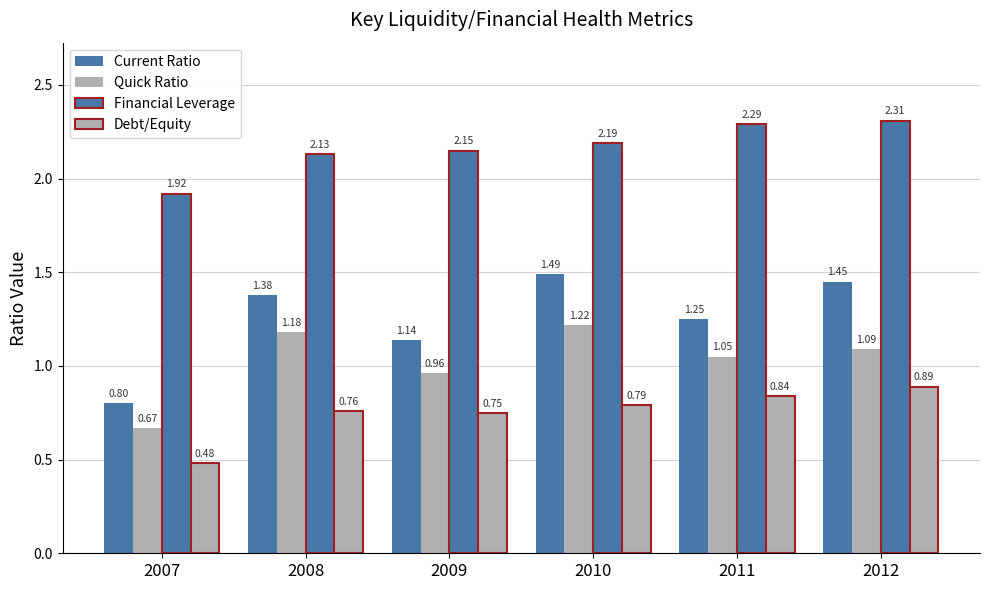

Does the chart contain stacked bars?

No